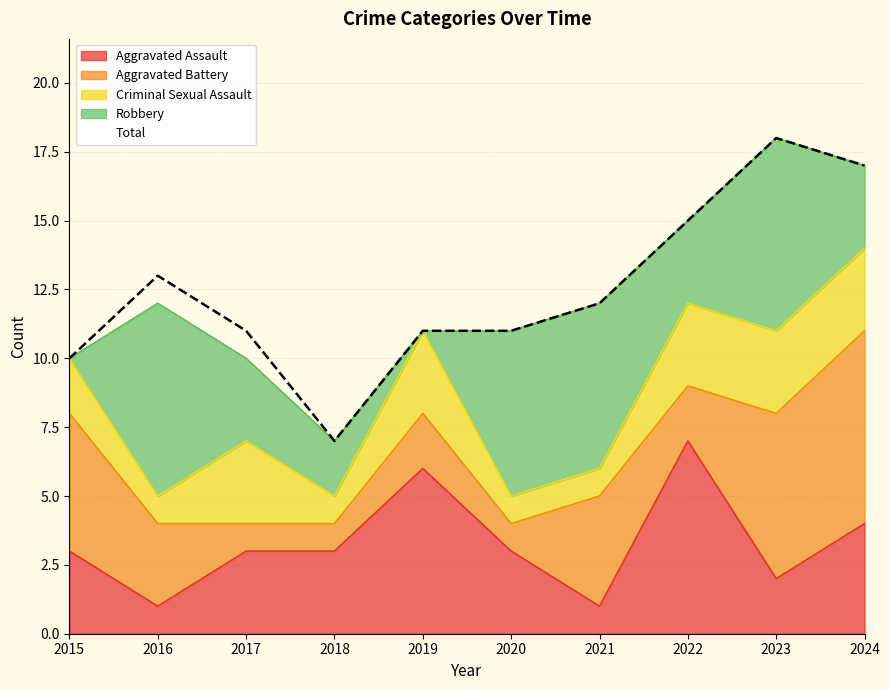

How many lines are shown in the chart?

5